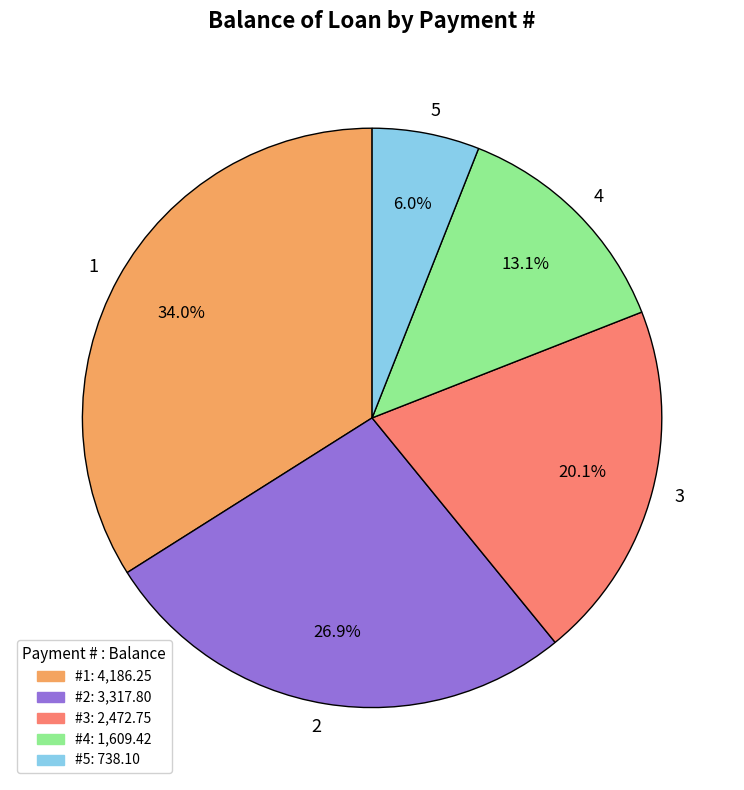

Is it true that 5 is 6% of the pie?

True